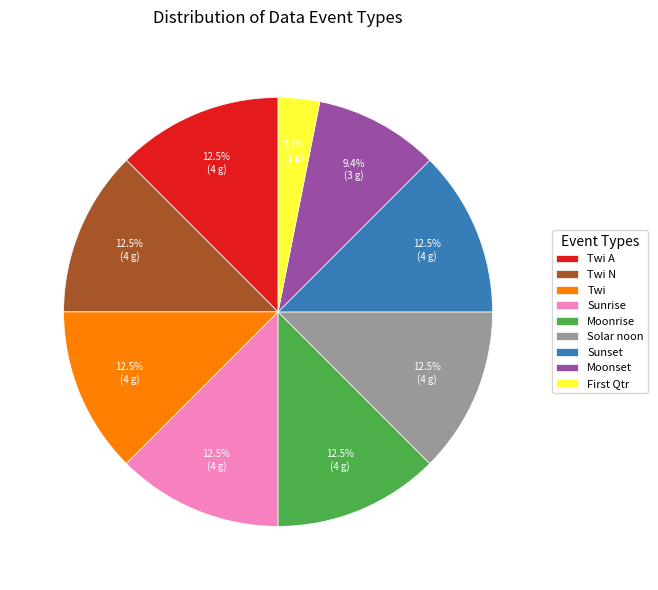

Is the sum of Solar noon and Twi N greater than half?

No